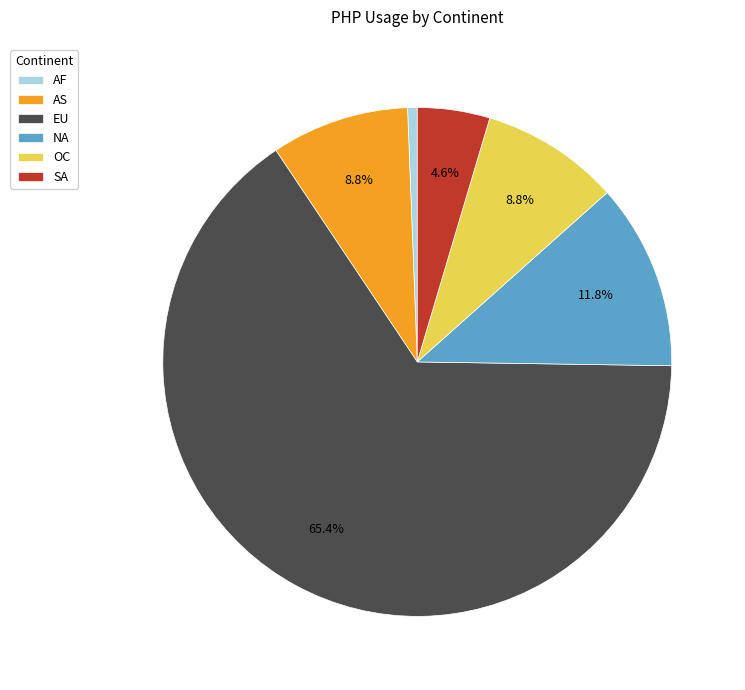

How many segments does this pie chart have?

6